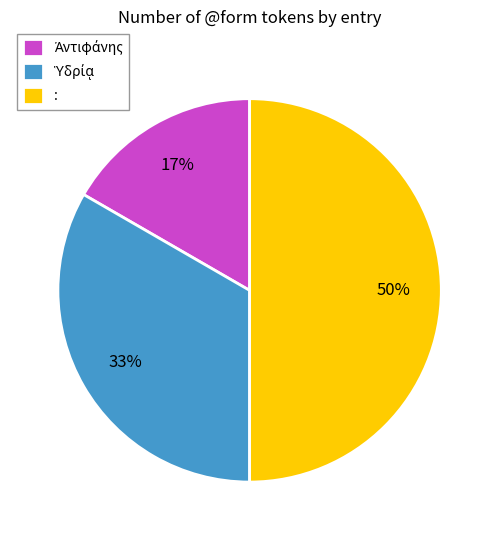

To the nearest percent, what is the difference between the largest and smallest slice percentages?

33%